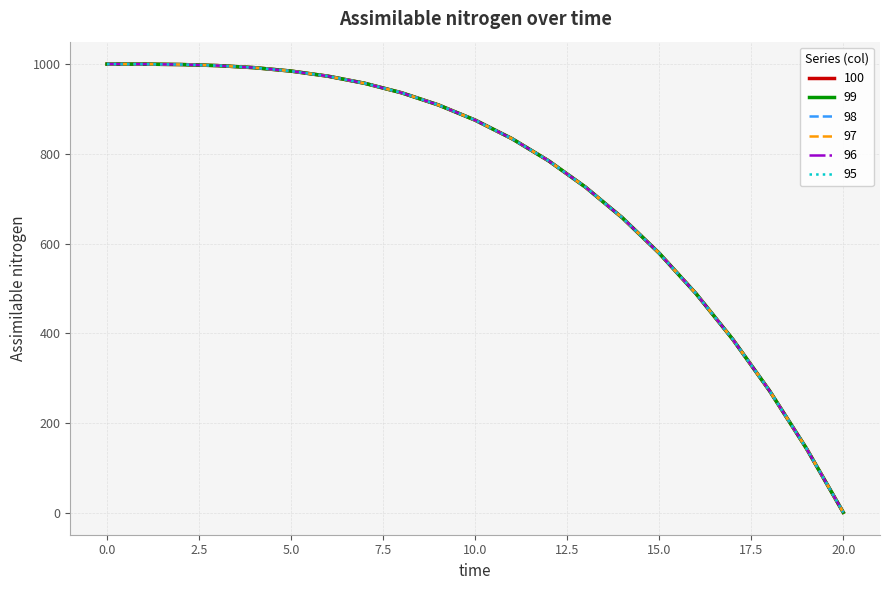

Does the chart display data point markers on the line(s)?

No